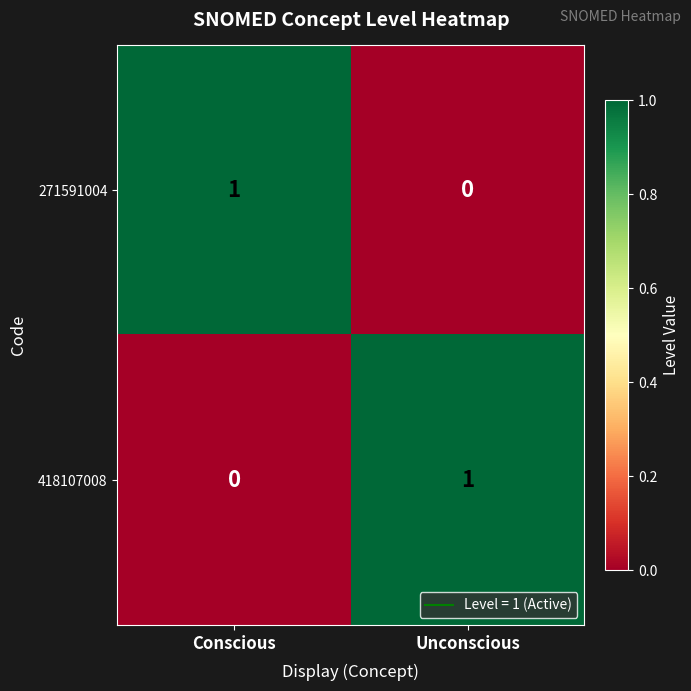

At which label does 418107008 reach its peak?

Unconscious